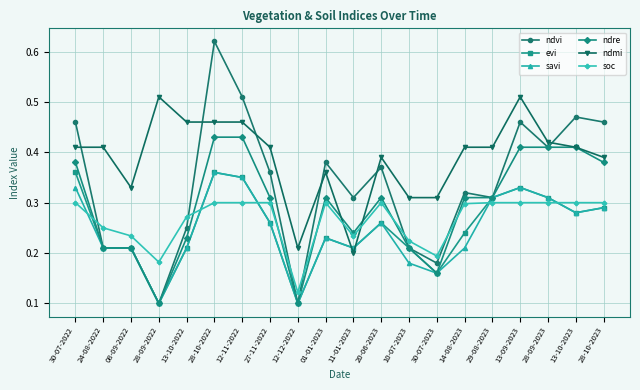

The value of ndmi at 10-07-2023 is 0.3. True or false?

True